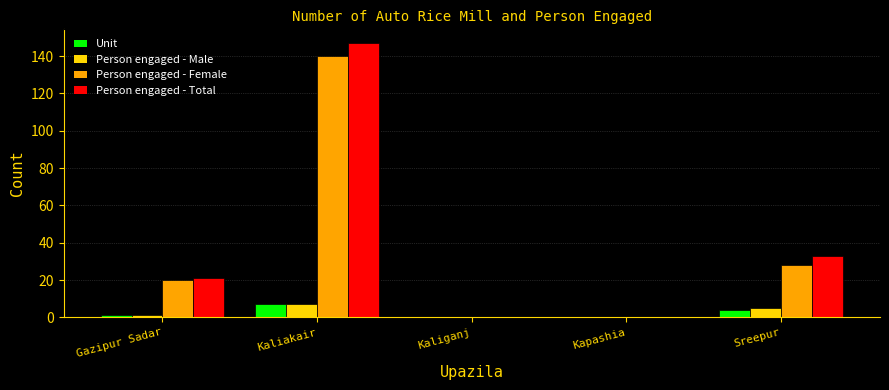

Is it true that Person engaged - Female equals -82 at Kapashia?

False